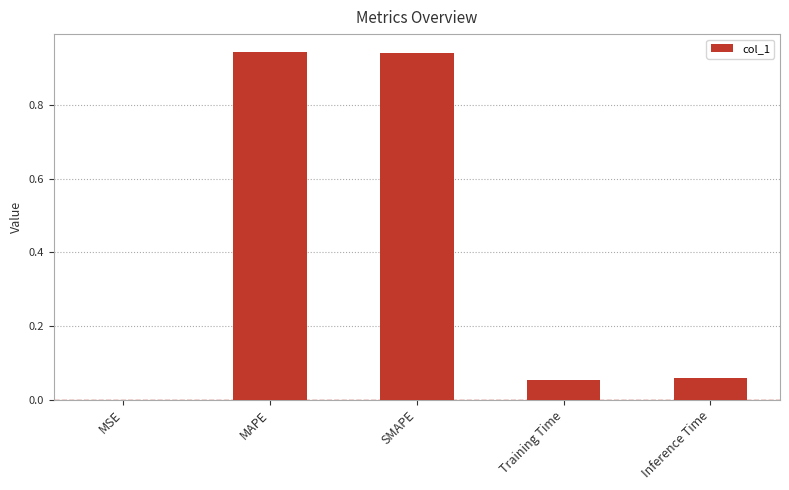

Between Training Time and MAPE, which is larger?

MAPE